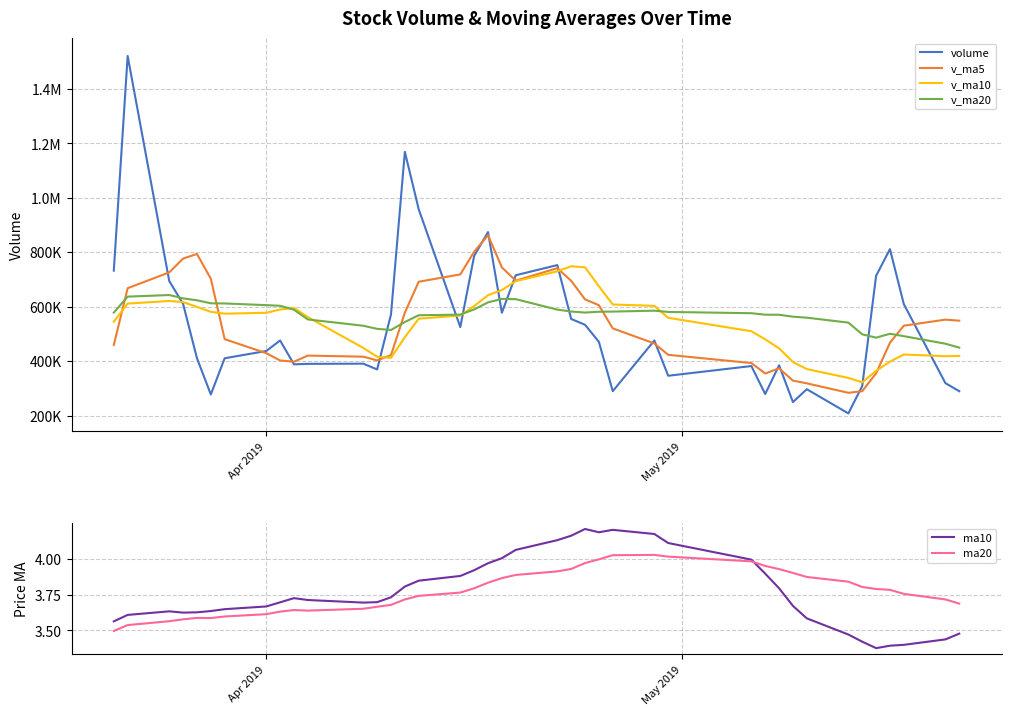

True or false: v_ma10 has more than 1 interior local peaks.

True